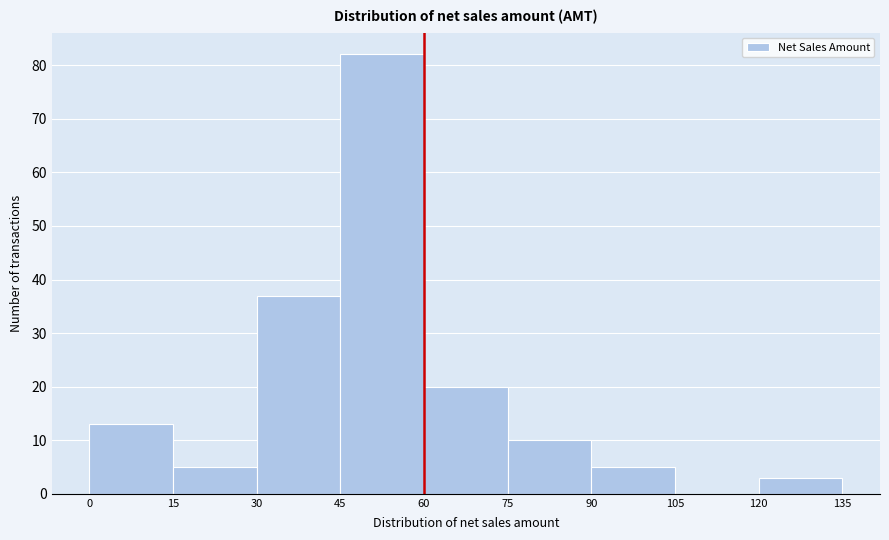

What is the height of the bar covering 45 to 60 on the x-axis? The values are not printed on the chart, so give them approximately, as read against the axis.

82